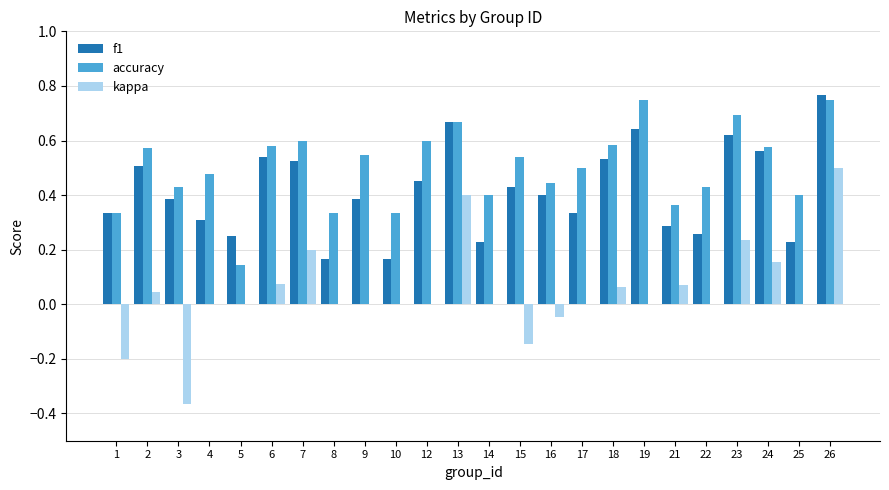

The value of f1 at 4 is 0.4. True or false?

False